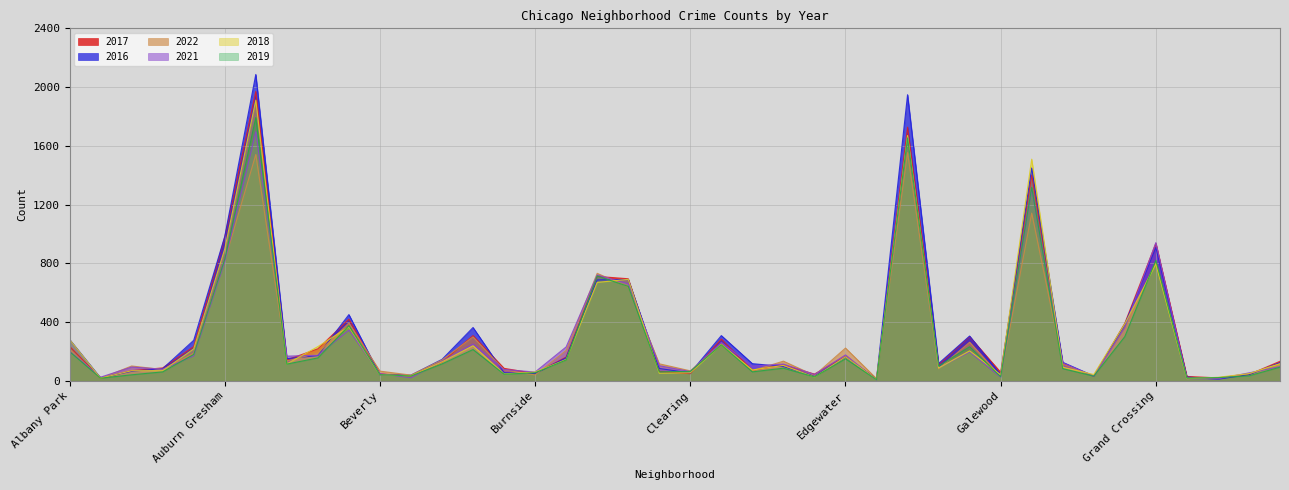

What is the label of the 11th point from the left?

Beverly